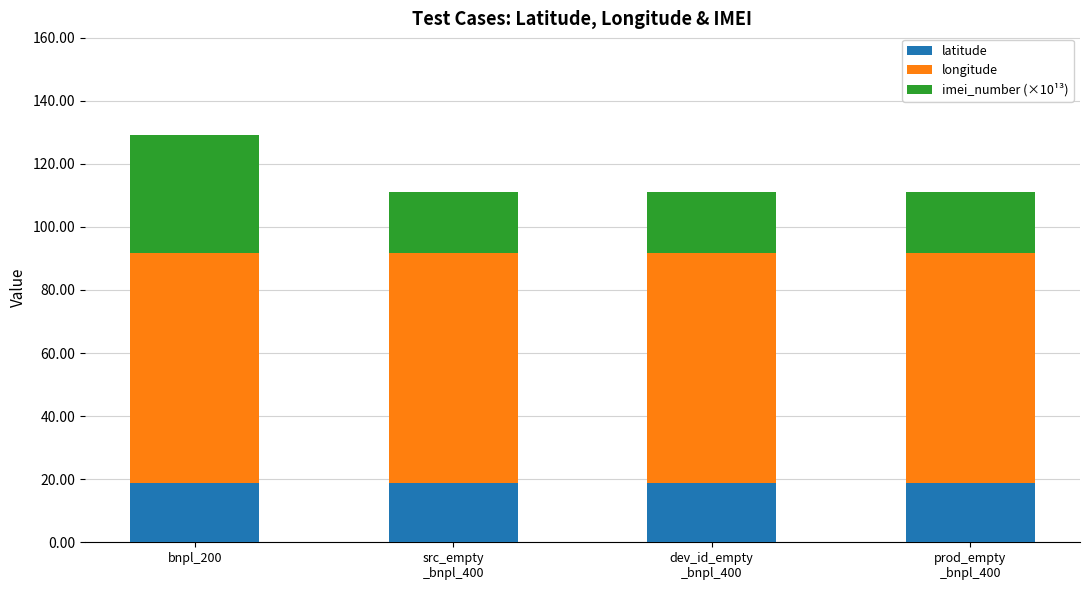

The latitude series shows 18.9 at bnpl_200. True or false?

True